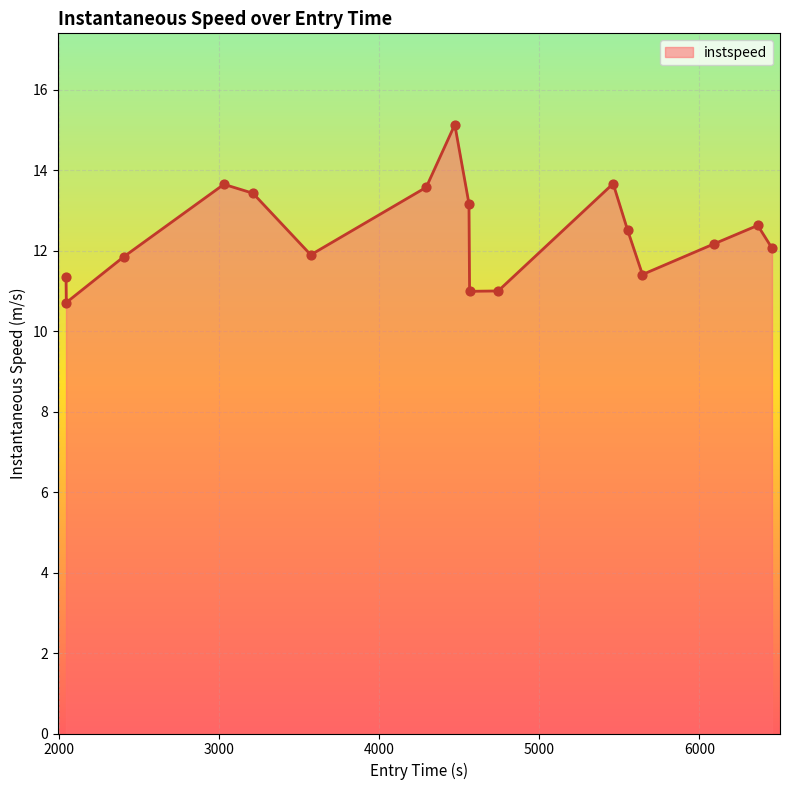

What is the maximum value shown in the chart?

15.1